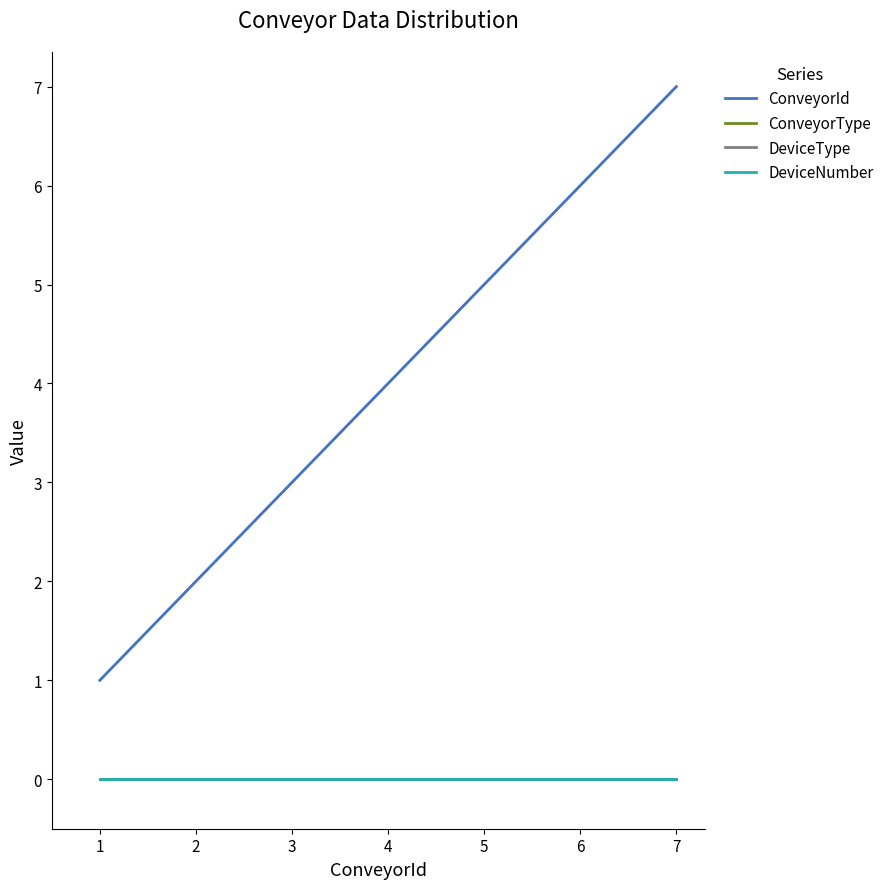

True or false: DeviceType and ConveyorId intersect in this chart.

False